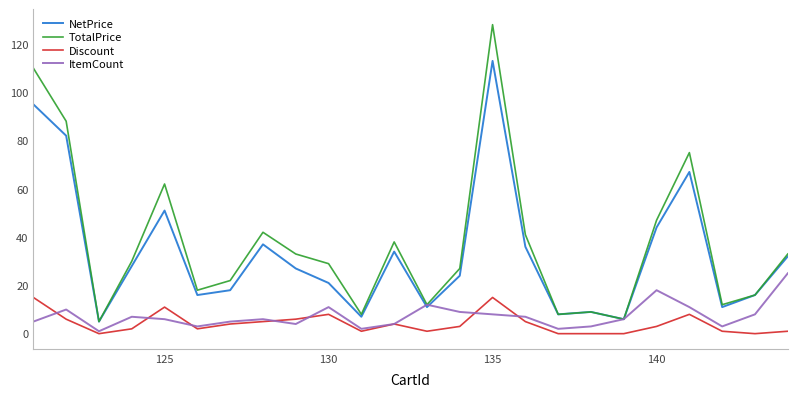

True or false: Discount and TotalPrice intersect in this chart.

False